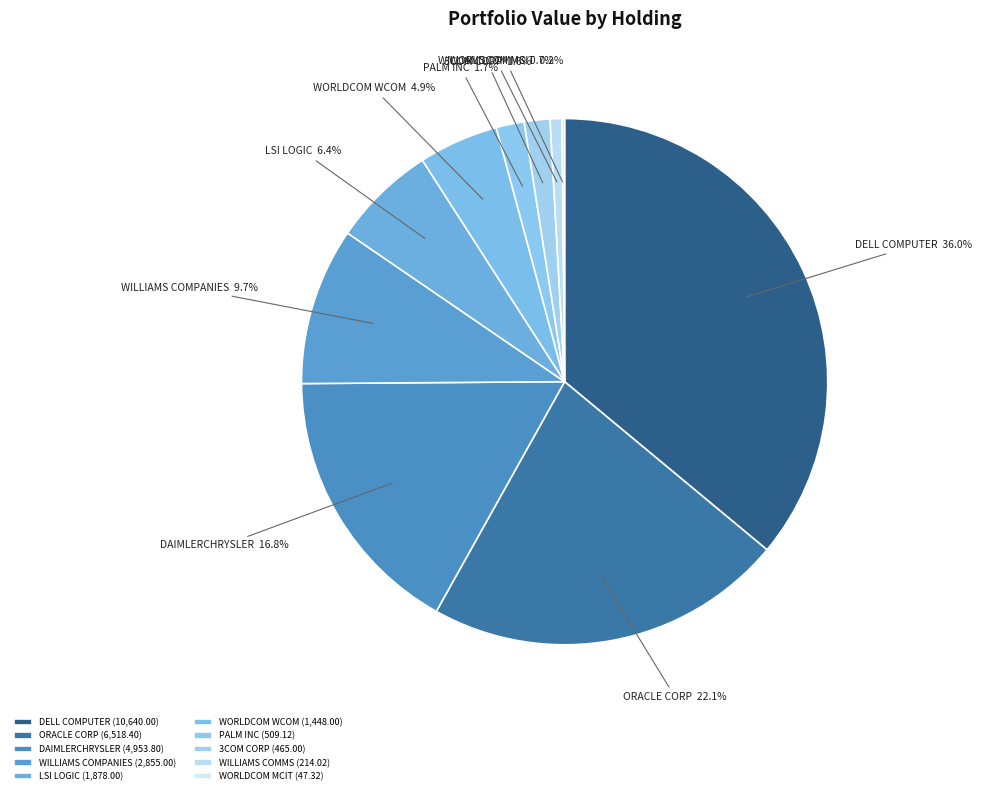

How much of the chart is everything except ORACLE CORP?

77.9%